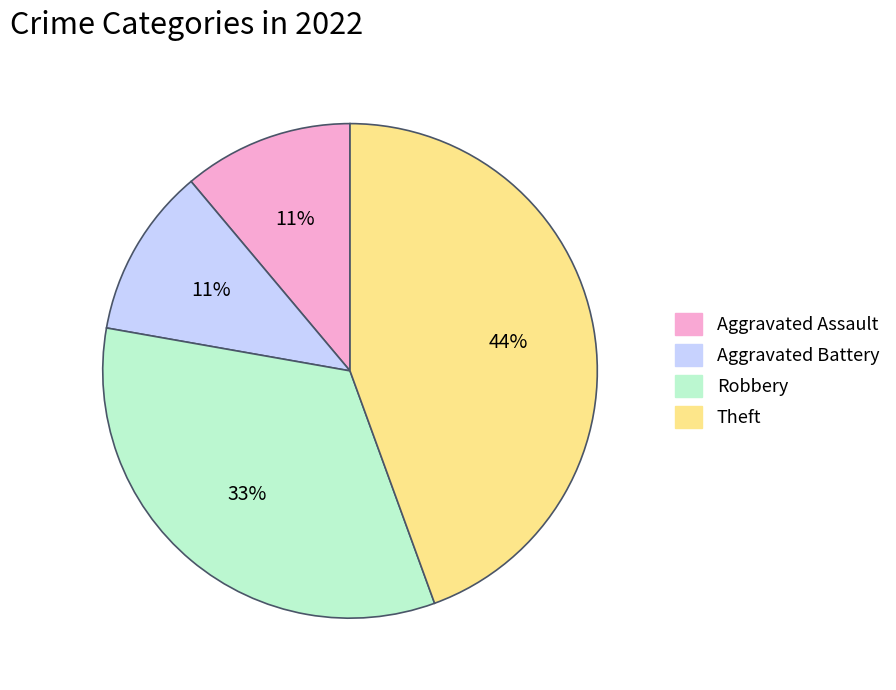

Which has a higher value, Theft or Aggravated Assault?

Theft